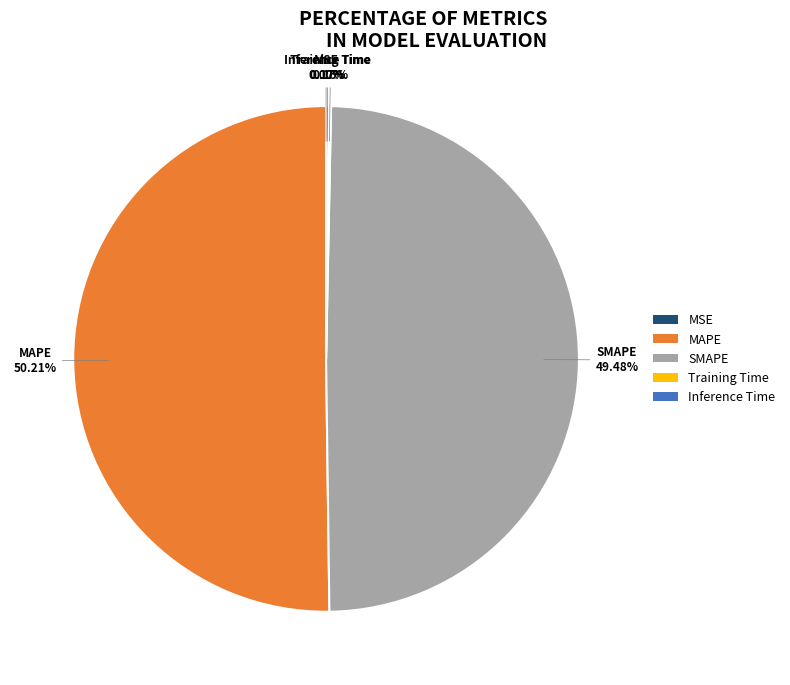

Is SMAPE the majority of the pie?

No